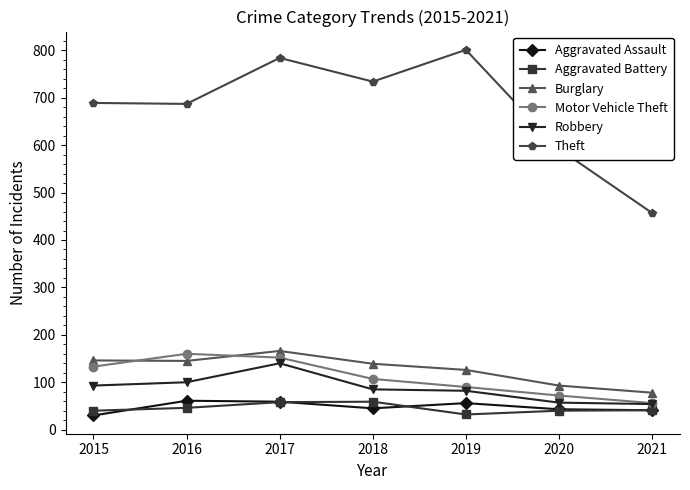

True or false: Robbery and Burglary intersect in this chart.

False